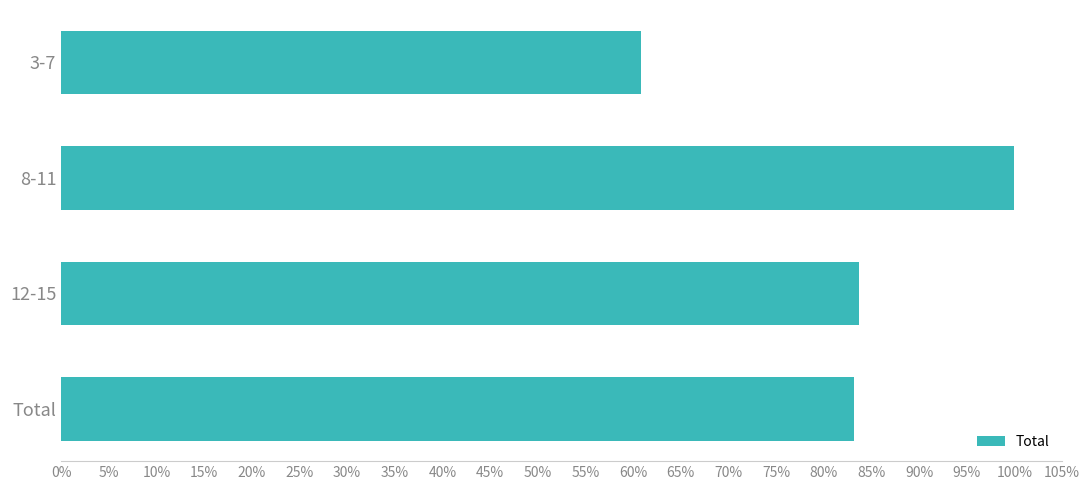

Are the bars horizontal?

Yes